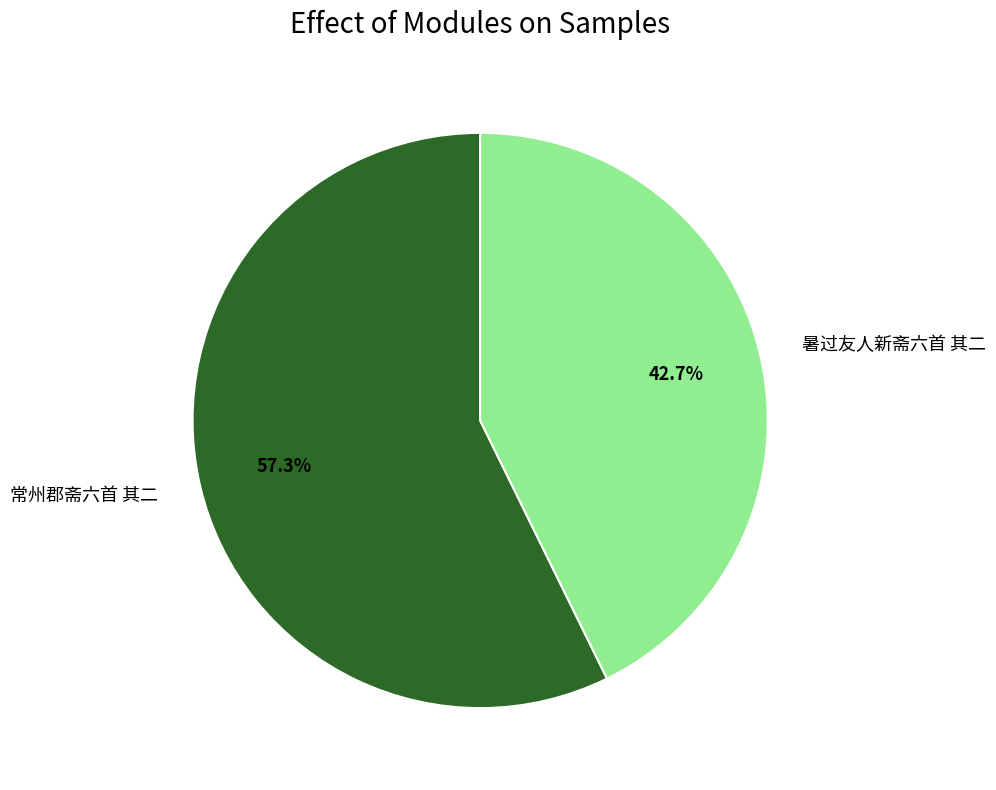

To the nearest percent, what portion does 常州郡斋六首 其二 represent?

57%